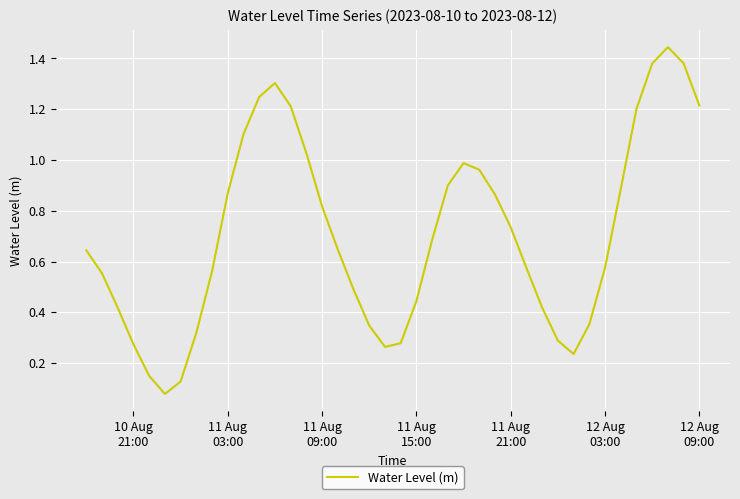

How many lines are shown in the chart?

1